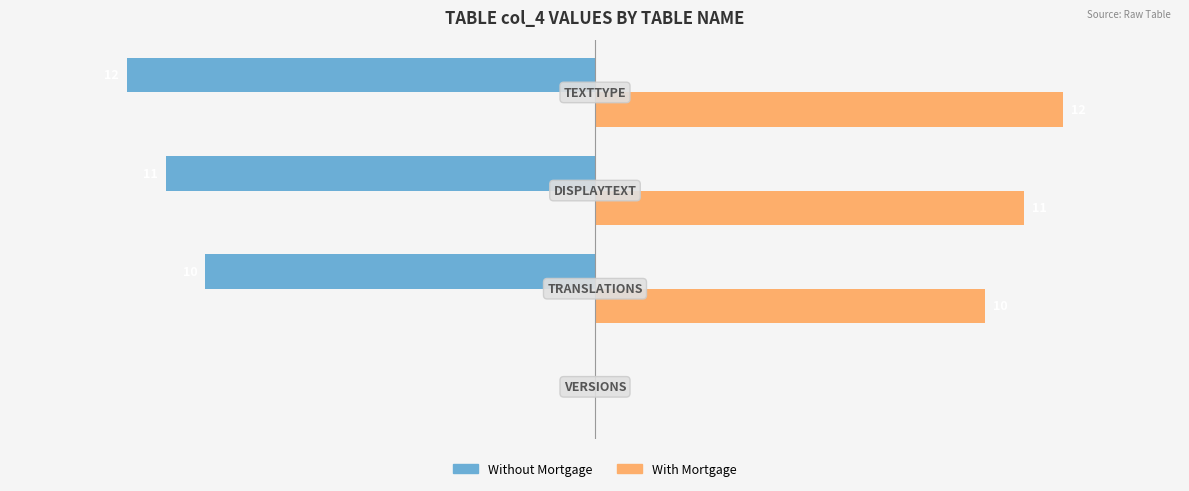

Which series has the largest total across all categories?

With Mortgage